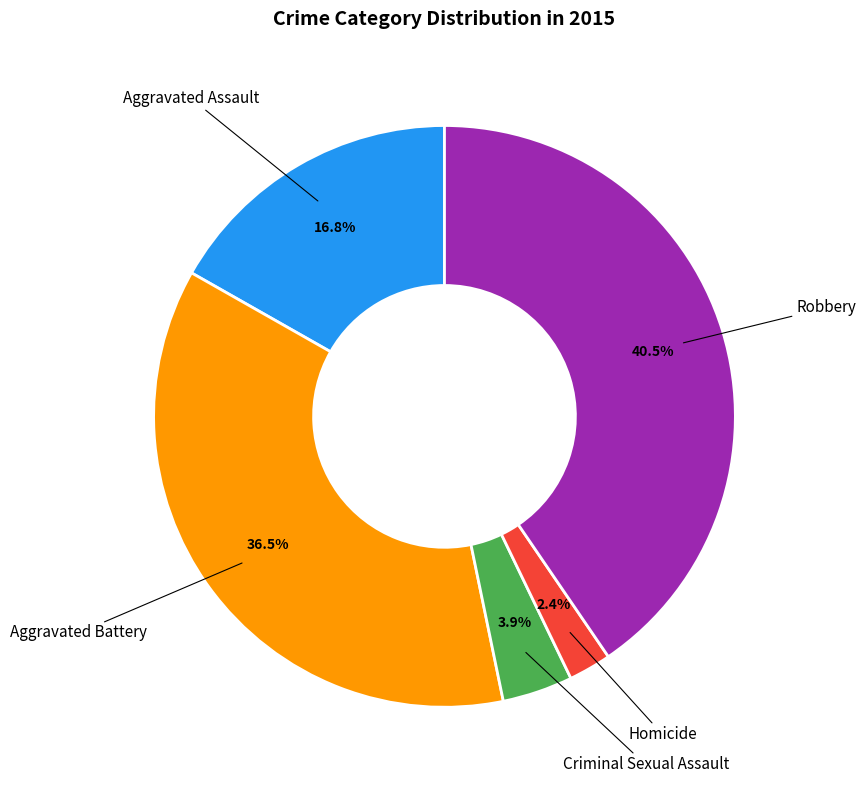

Is there any slice that represents more than half of the pie?

No